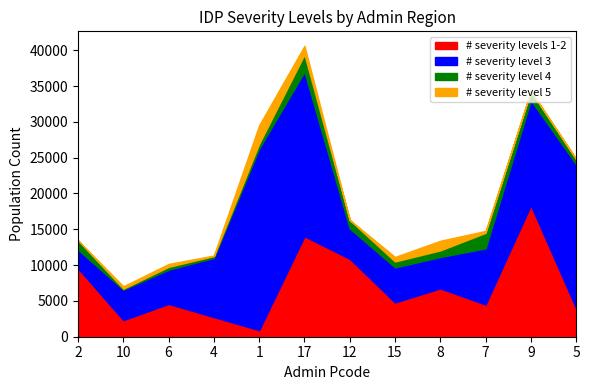

What is the total value across all series at 1?

29533